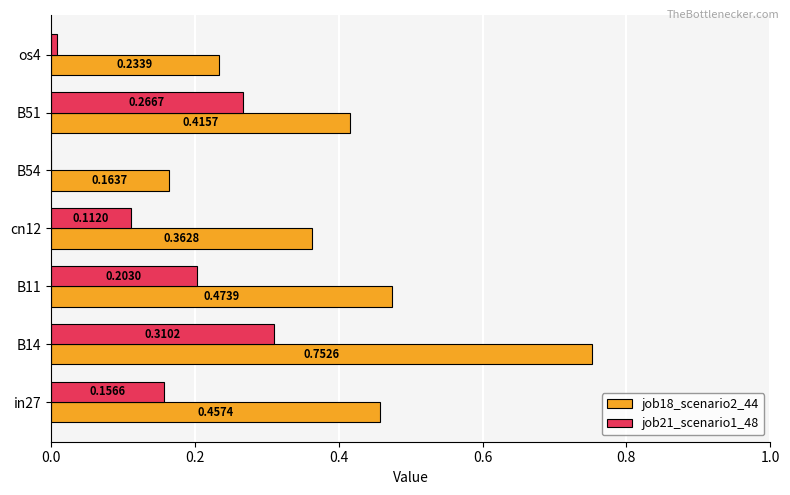

Which series changed the most between B14 and B51?

job18_scenario2_44